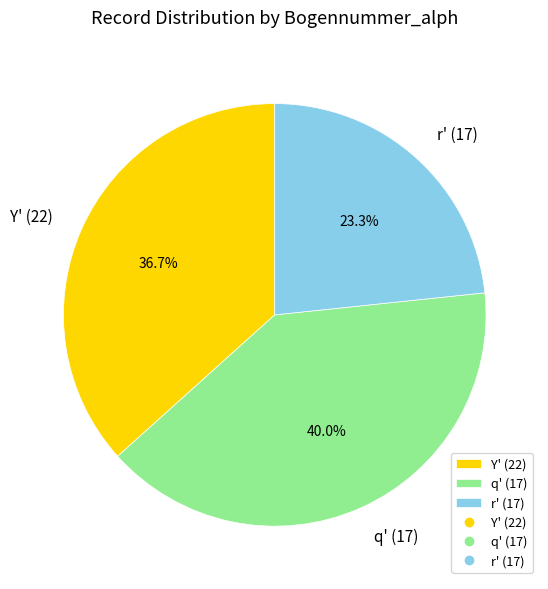

To the nearest percent, what is the average slice percentage?

33%